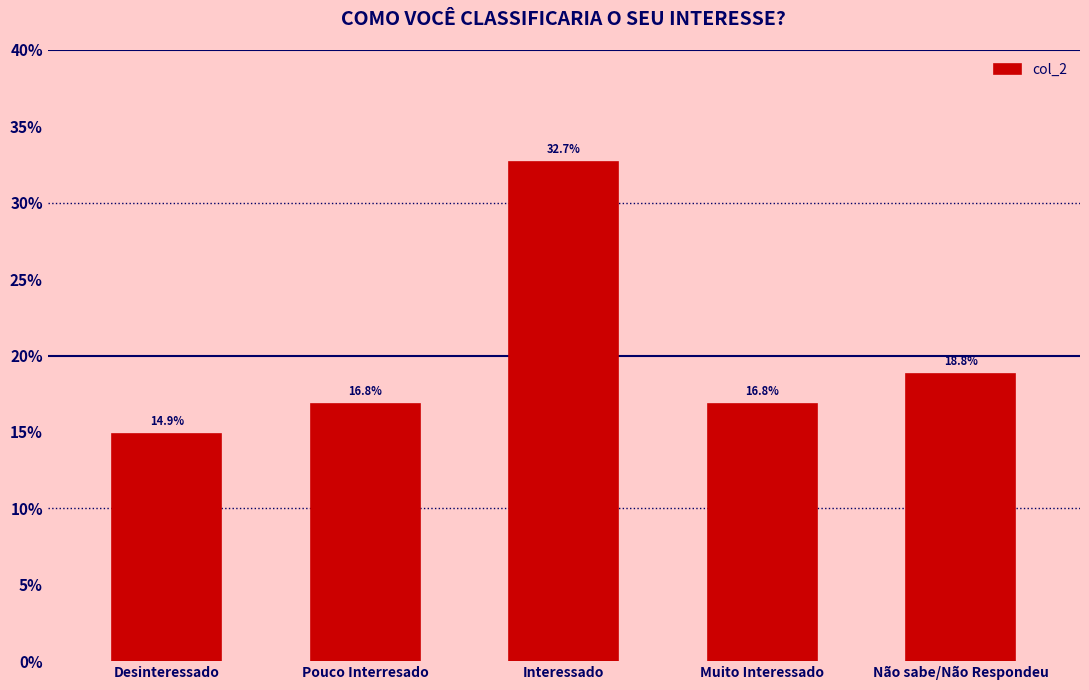

What is the minimum value shown in the chart?

0.1